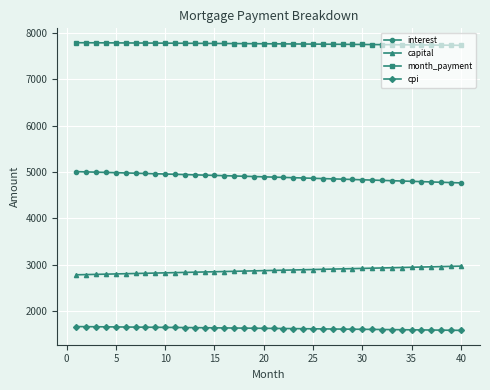

What is the average value of the month_payment series?

7765.9